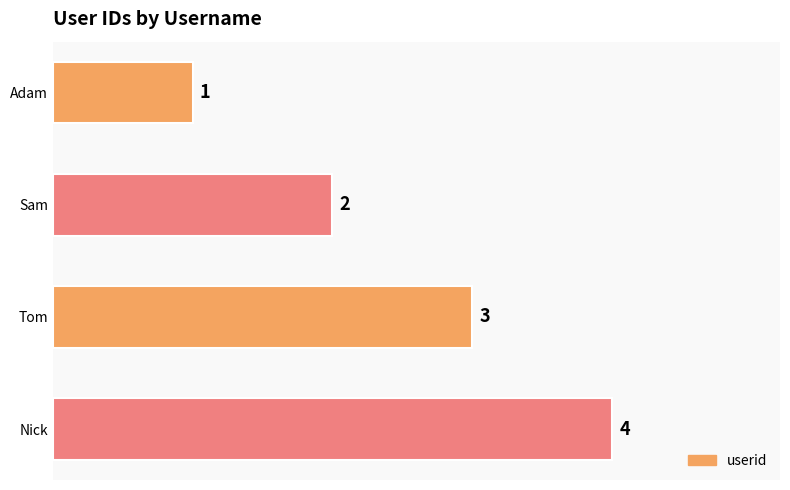

What is the maximum value shown in the chart?

4